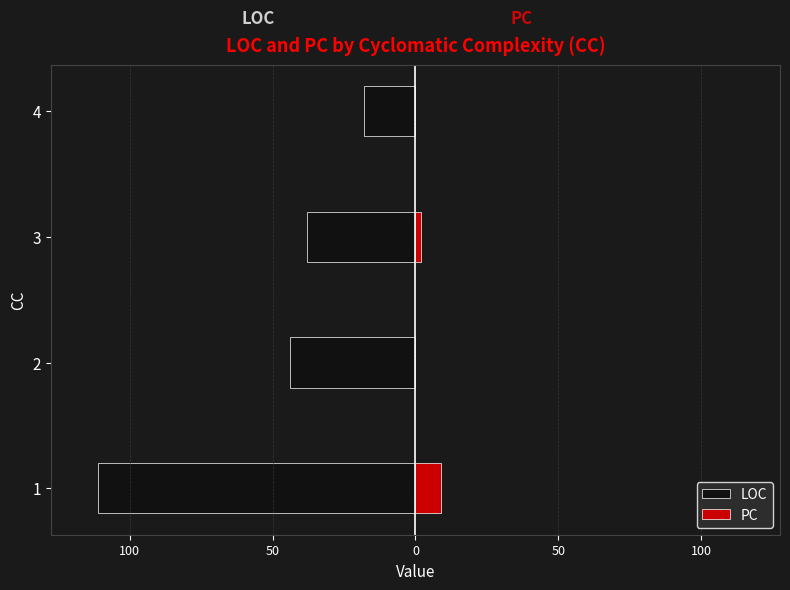

What is the sum of all PC values?

11